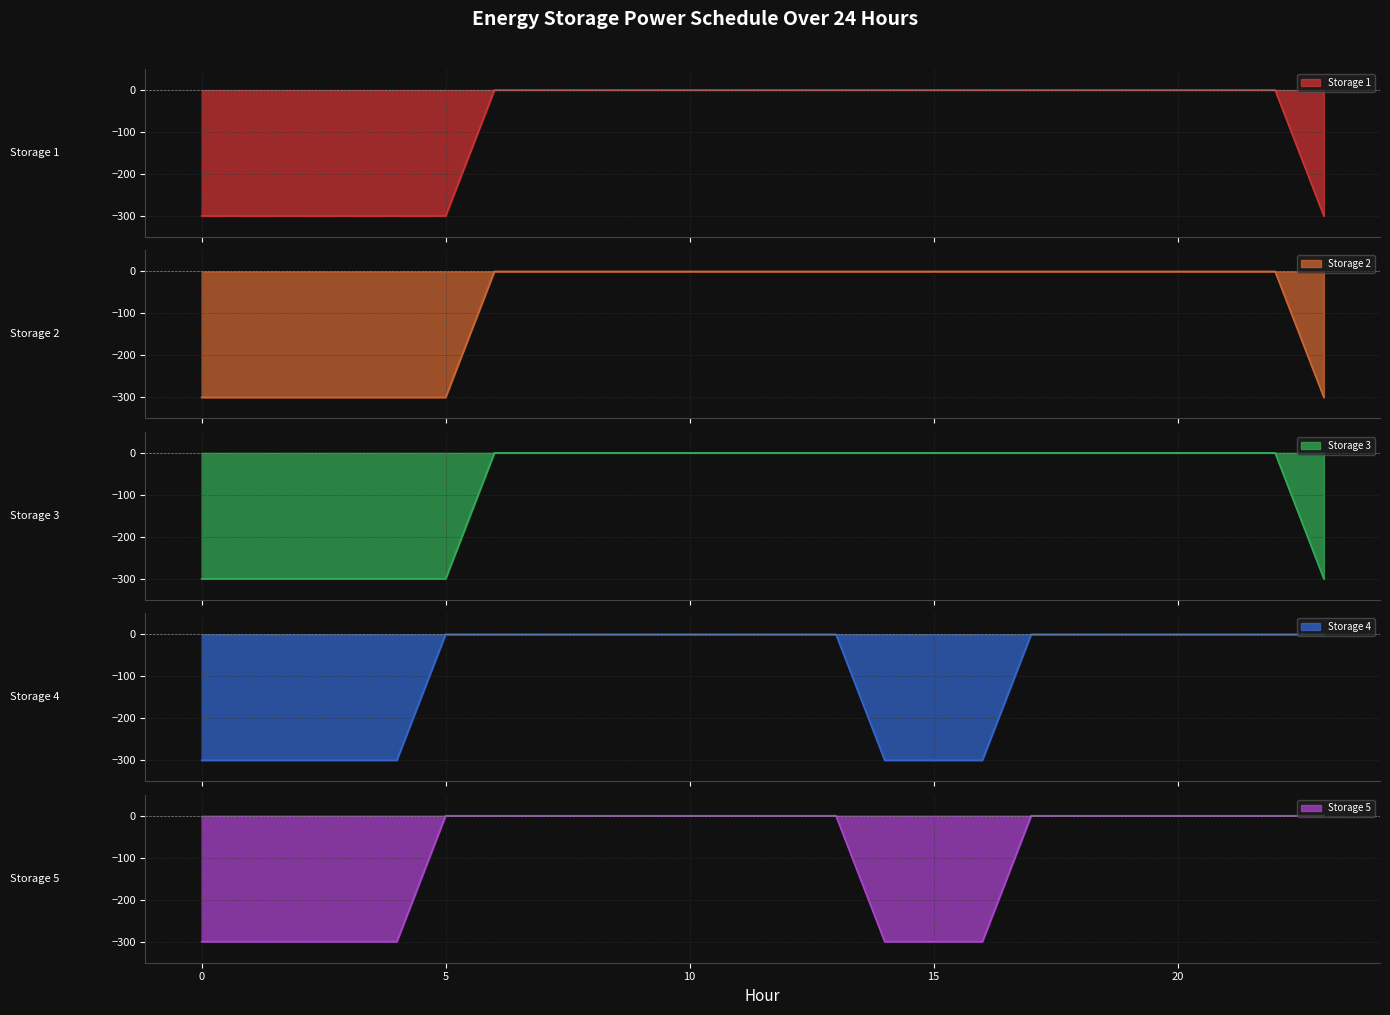

What is the minimum value for Storage 5?

-300